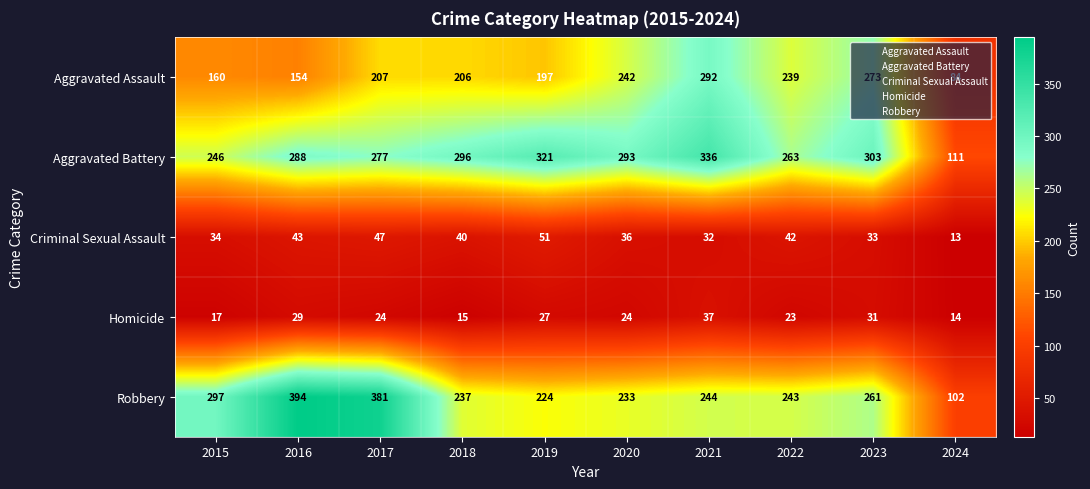

Rank the categories by Aggravated Battery value from lowest to highest.

2024, 2015, 2022, 2017, 2016, 2020, 2018, 2023, 2019, 2021